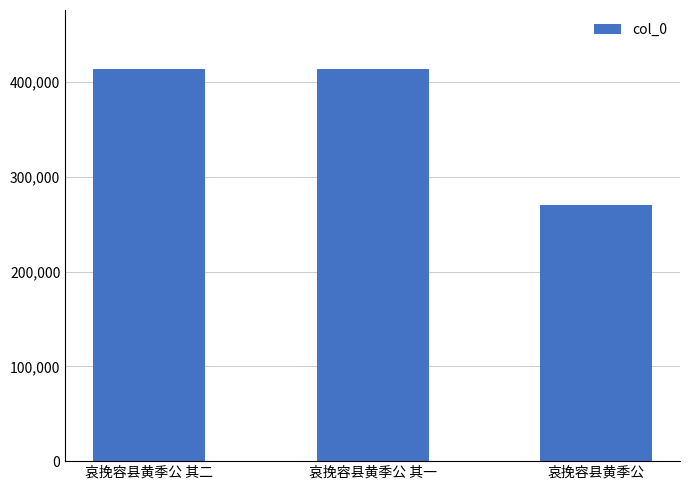

What is the minimum value shown in the chart?

270573